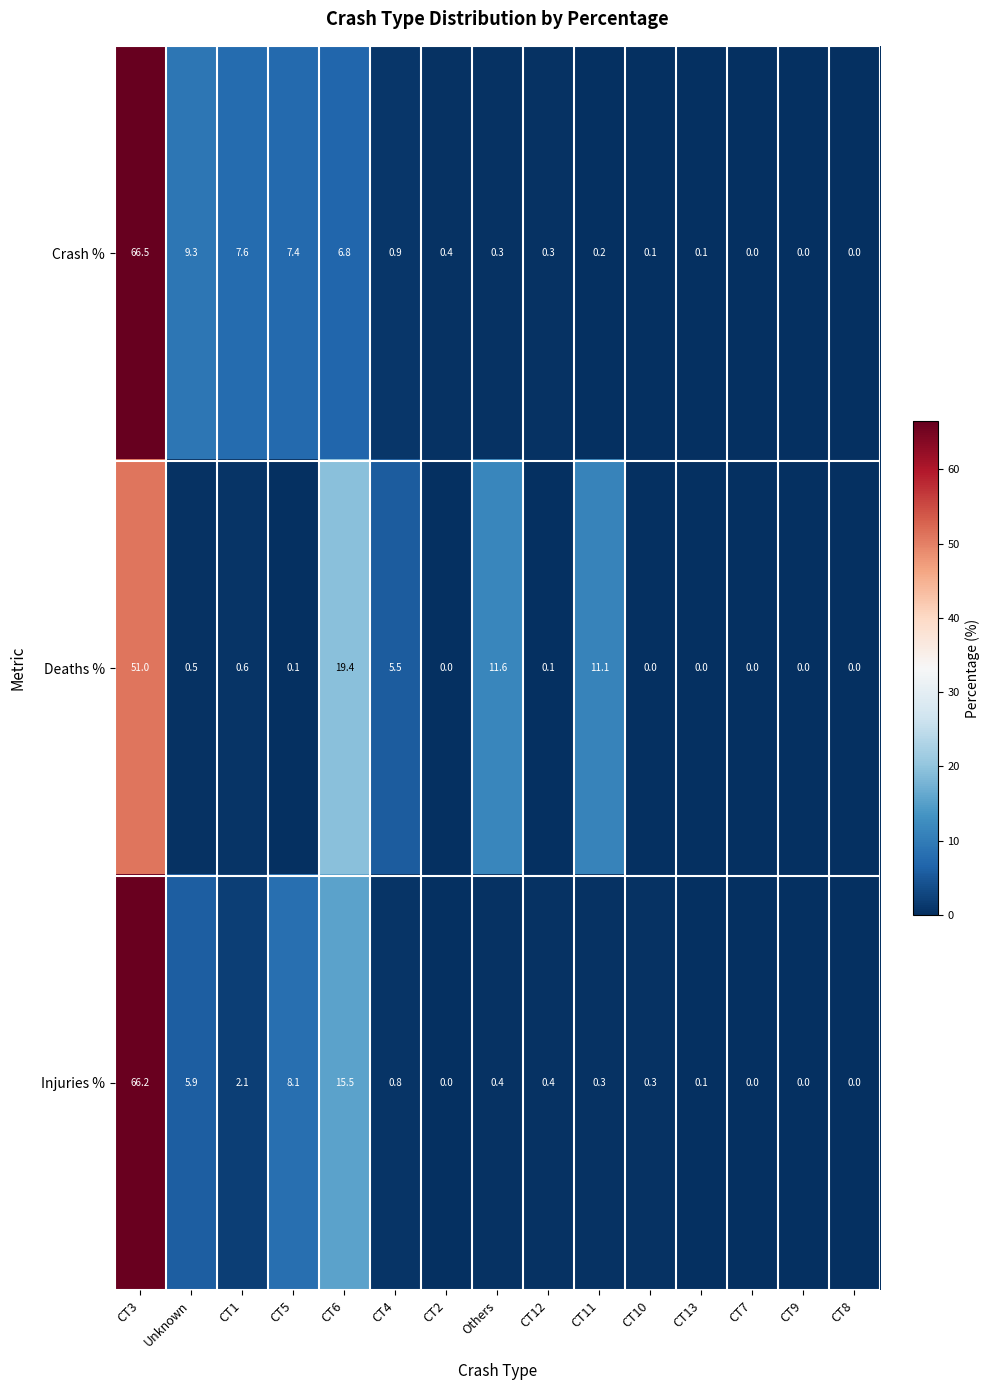

At which label is Deaths % closest to 25?

CT6